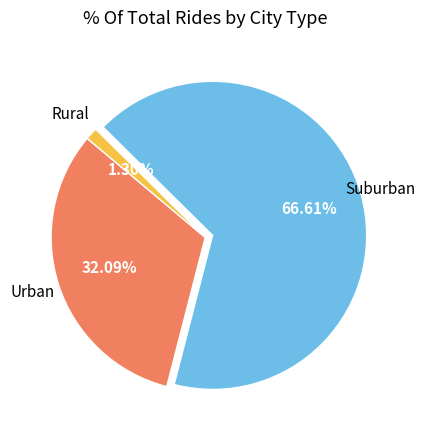

How many segments does this pie chart have?

3